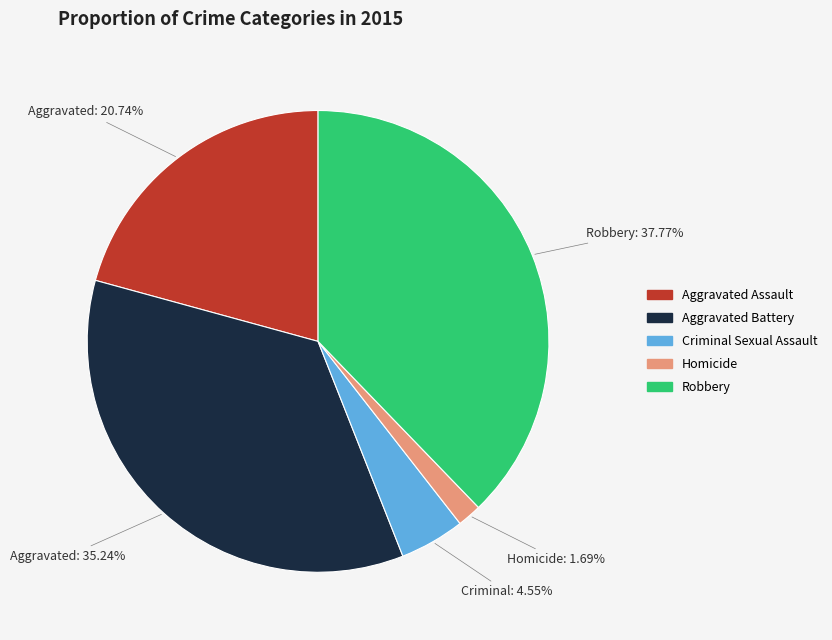

Does any single category account for the majority?

No